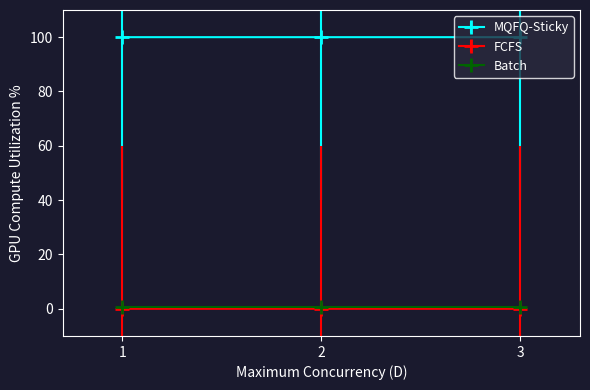

The value of MQFQ-Sticky at 1 is 100.0. True or false?

True